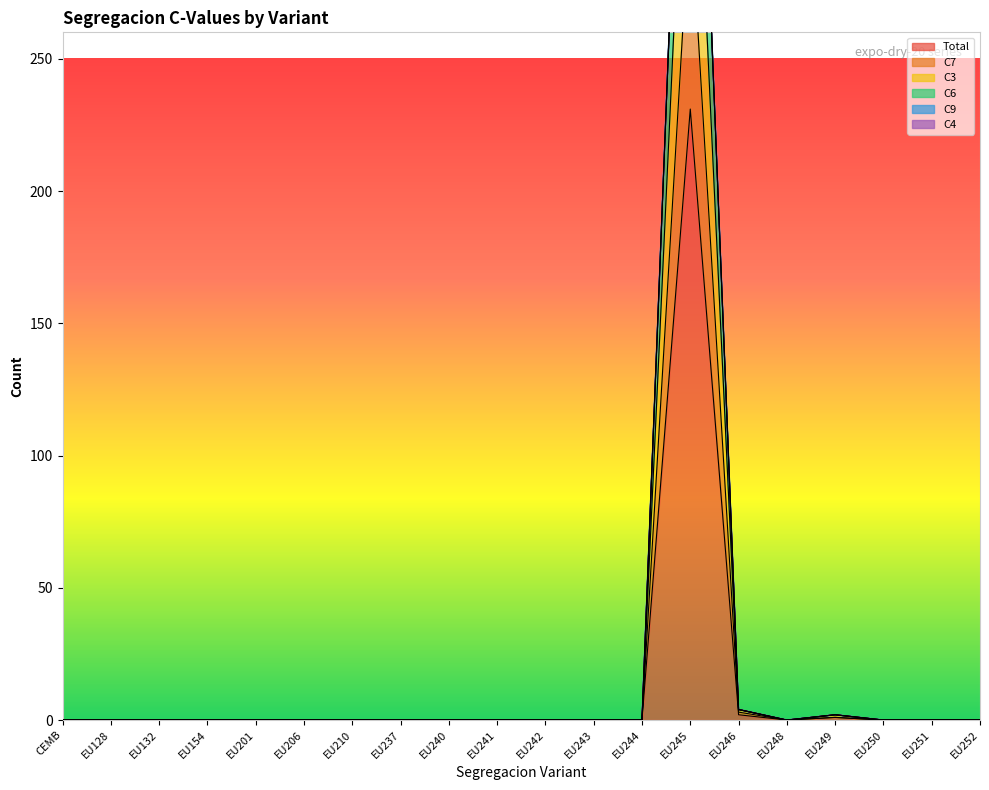

Is it true that Total equals 0 at EU132?

True